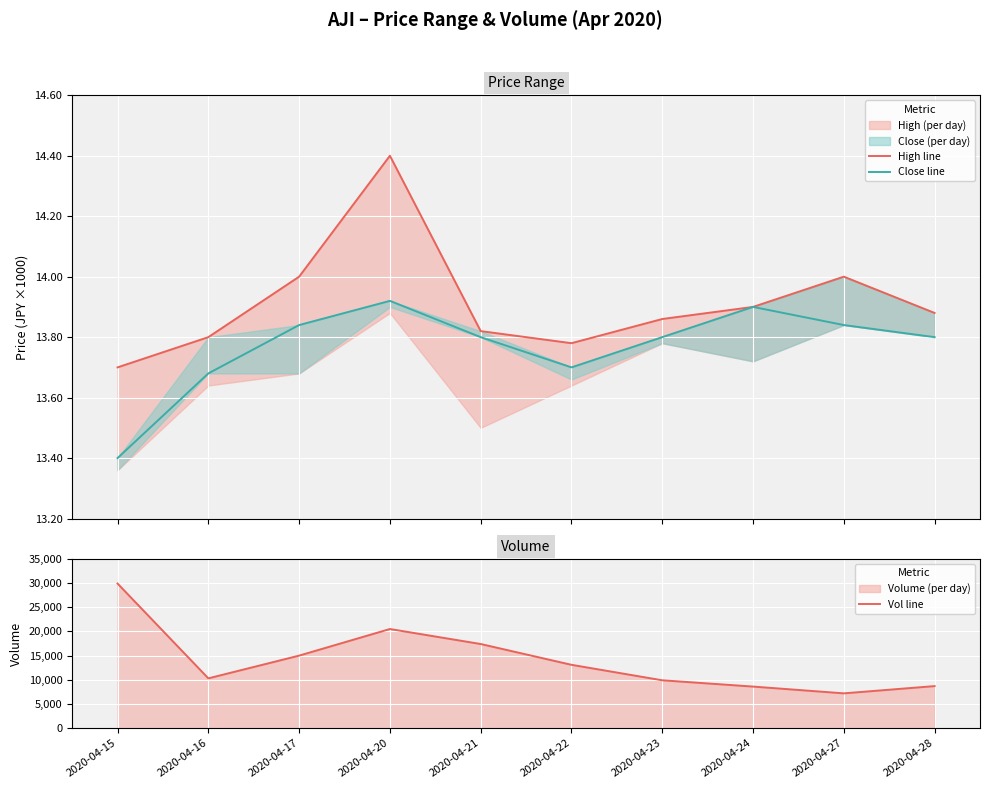

Reading left to right, extract all data points from this chart.

High line: 2020-04-15=13.7	2020-04-16=13.8	2020-04-17=14.0	2020-04-20=14.4	2020-04-21=13.8	2020-04-22=13.8	2020-04-23=13.9	2020-04-24=13.9	2020-04-27=14.0	2020-04-28=13.9
Close line: 2020-04-15=13.4	2020-04-16=13.7	2020-04-17=13.8	2020-04-20=13.9	2020-04-21=13.8	2020-04-22=13.7	2020-04-23=13.8	2020-04-24=13.9	2020-04-27=13.8	2020-04-28=13.8
Vol line: 2020-04-15=29900.0	2020-04-16=10300.0	2020-04-17=15000.0	2020-04-20=20500.0	2020-04-21=17400.0	2020-04-22=13100.0	2020-04-23=9900.0	2020-04-24=8600.0	2020-04-27=7200.0	2020-04-28=8700.0